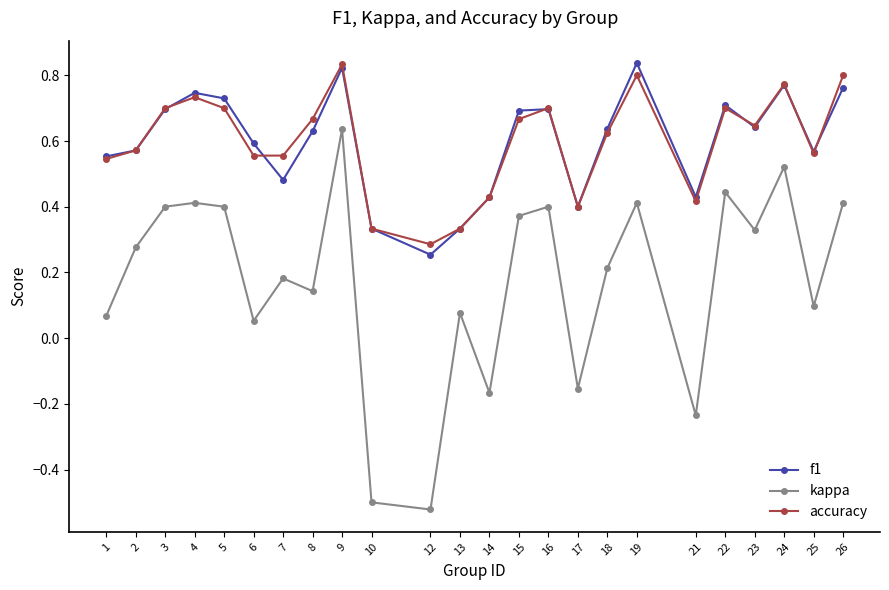

Where is accuracy nearest to the value 0?

12